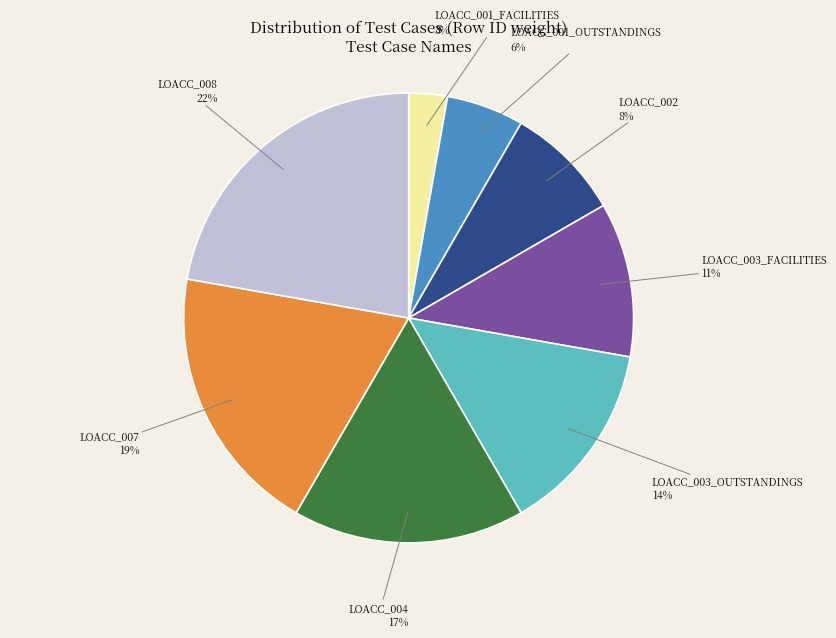

Is there a majority slice in this chart?

No